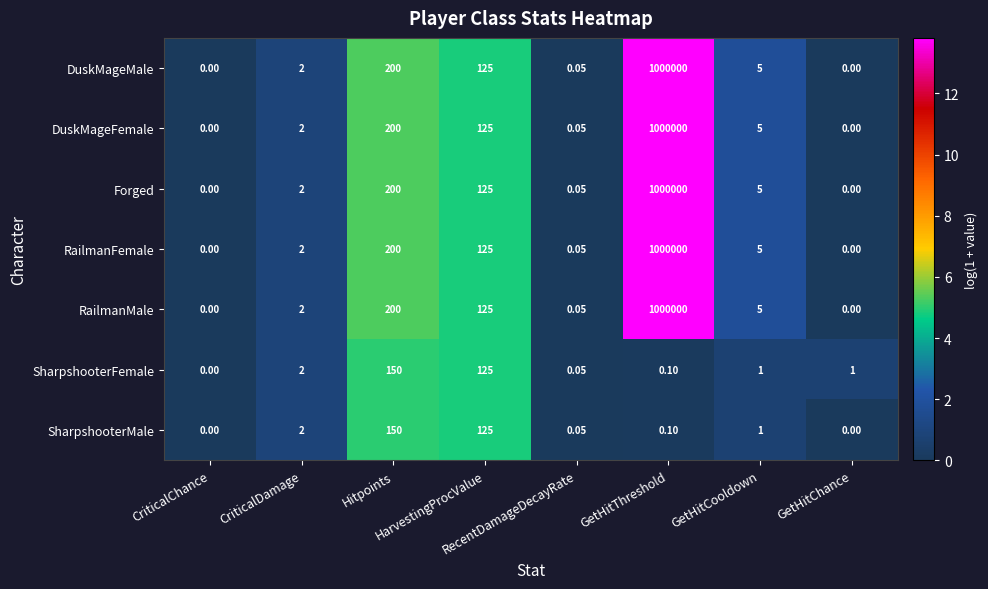

Count the number of data series in this chart.

7